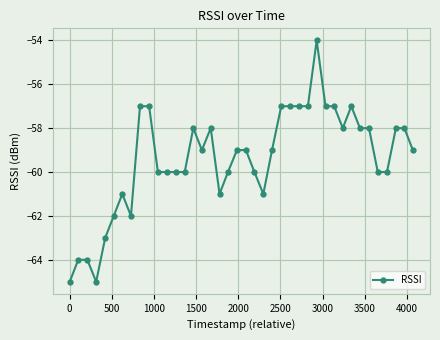

True or false: the data has more than 0 interior local peaks.

True